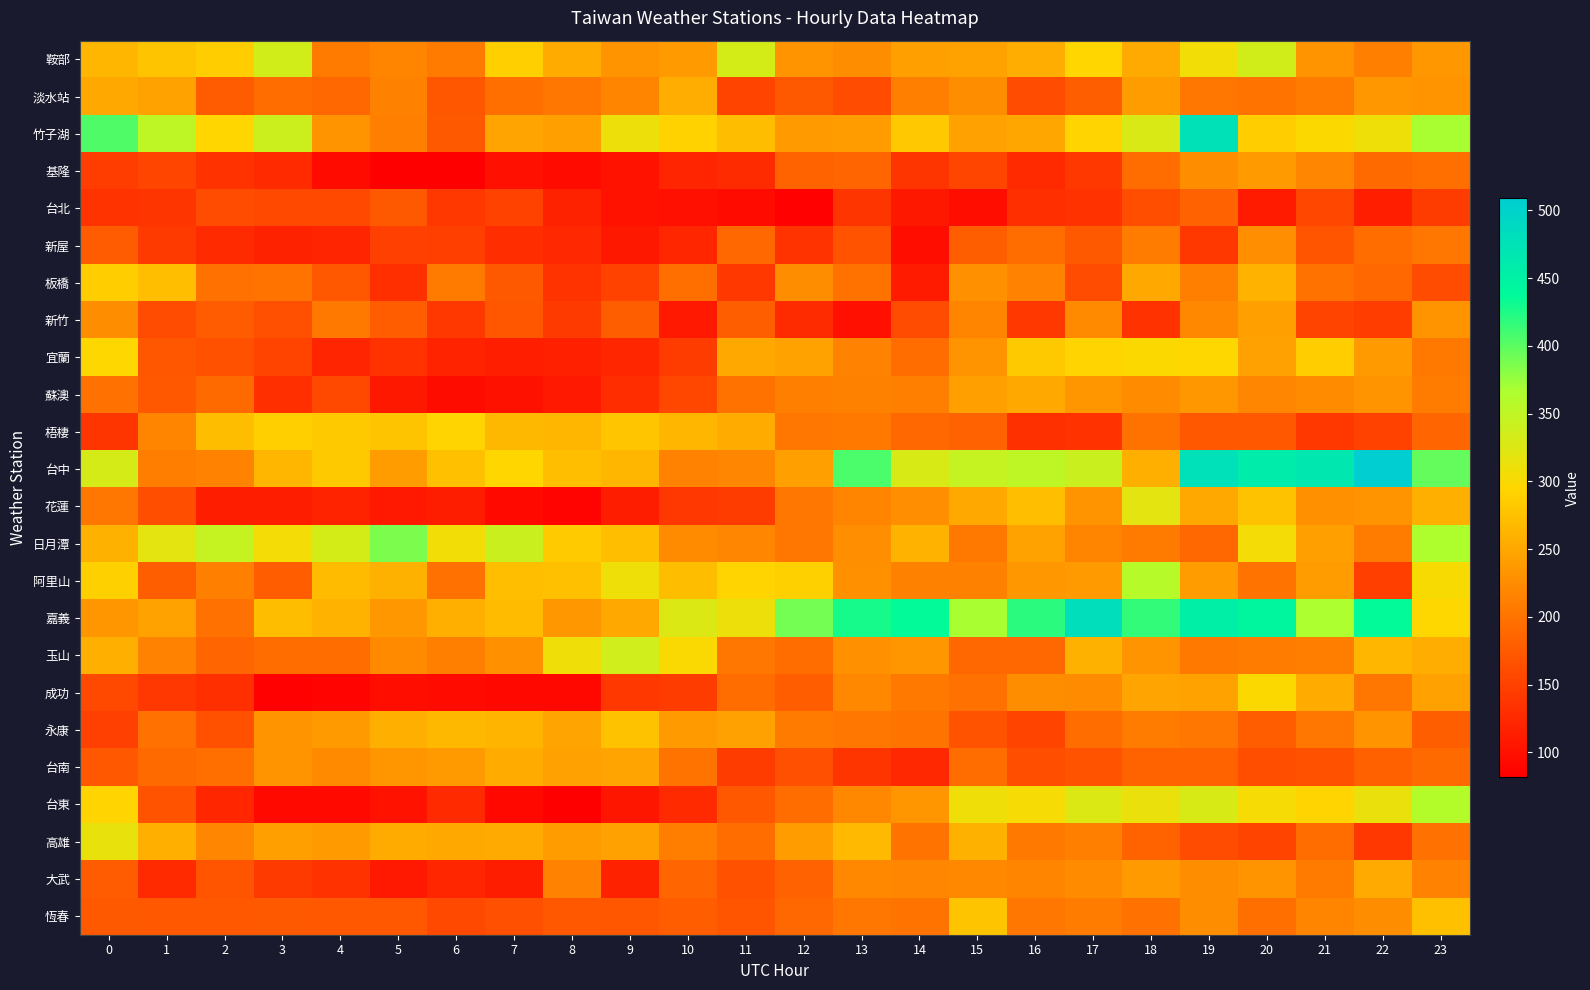

What is the minimum value shown in the chart?

81.7